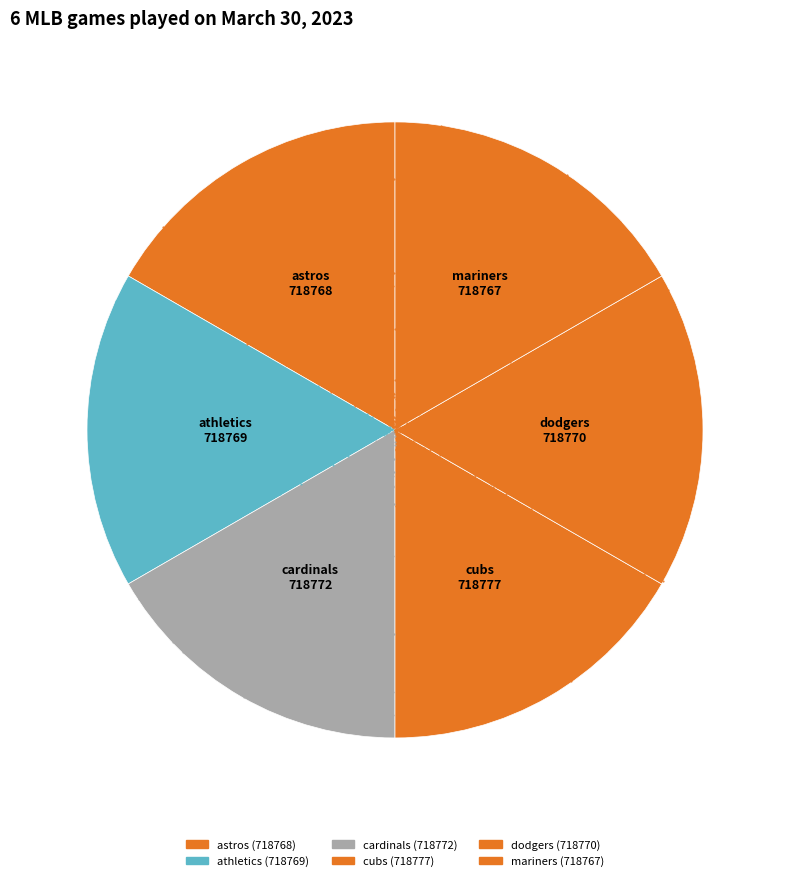

True or false: astros accounts for 17% of the total.

True